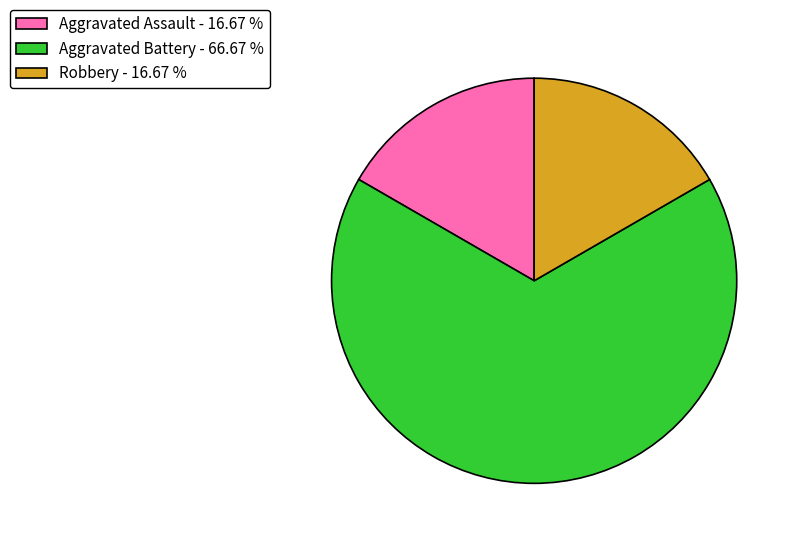

Does any single category account for the majority?

Yes